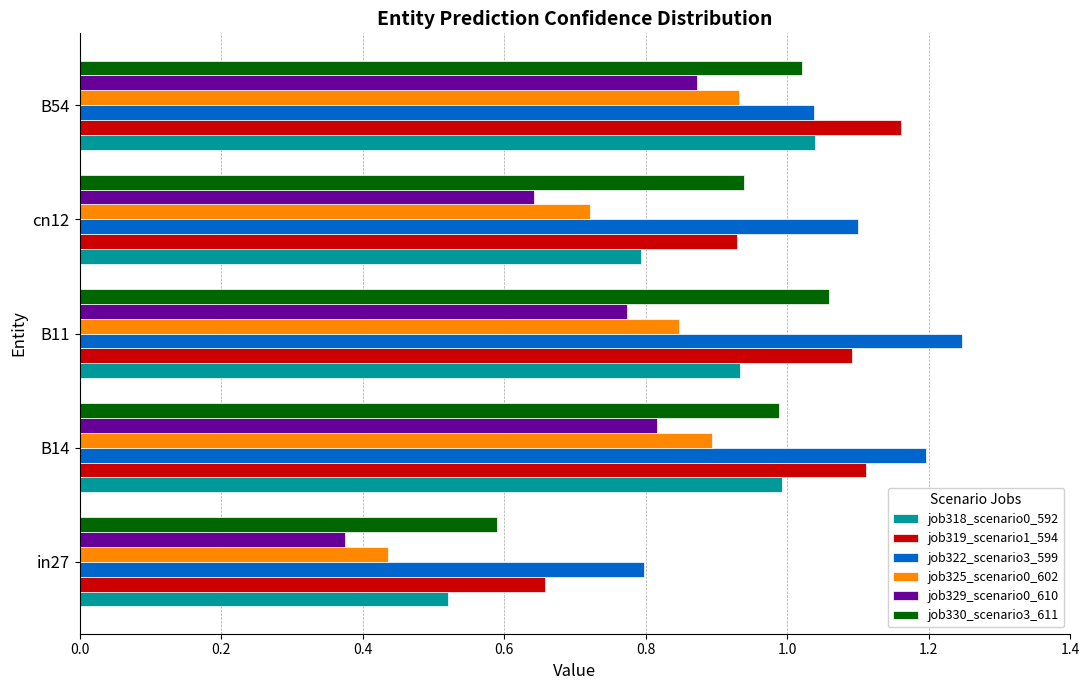

Where is job330_scenario3_611 nearest to the value 0?

in27